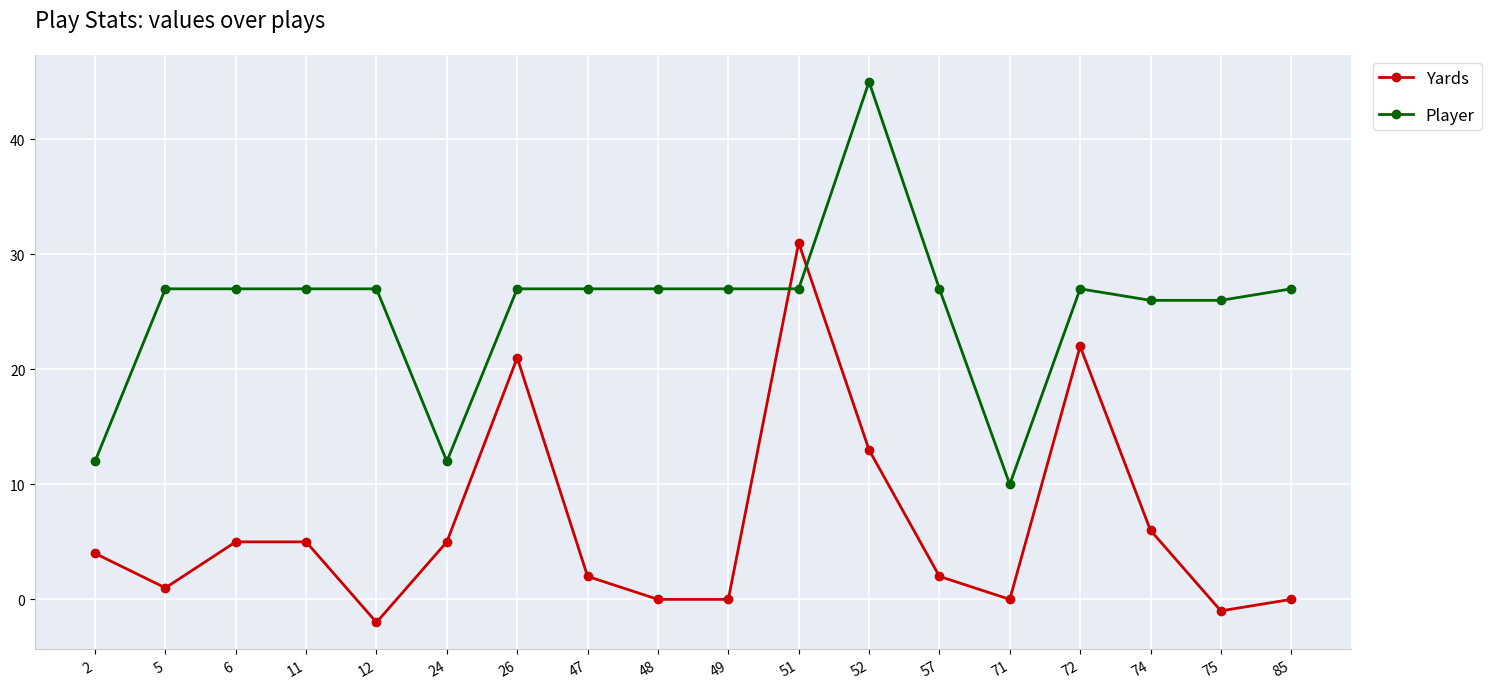

How many series are shown in this chart?

2